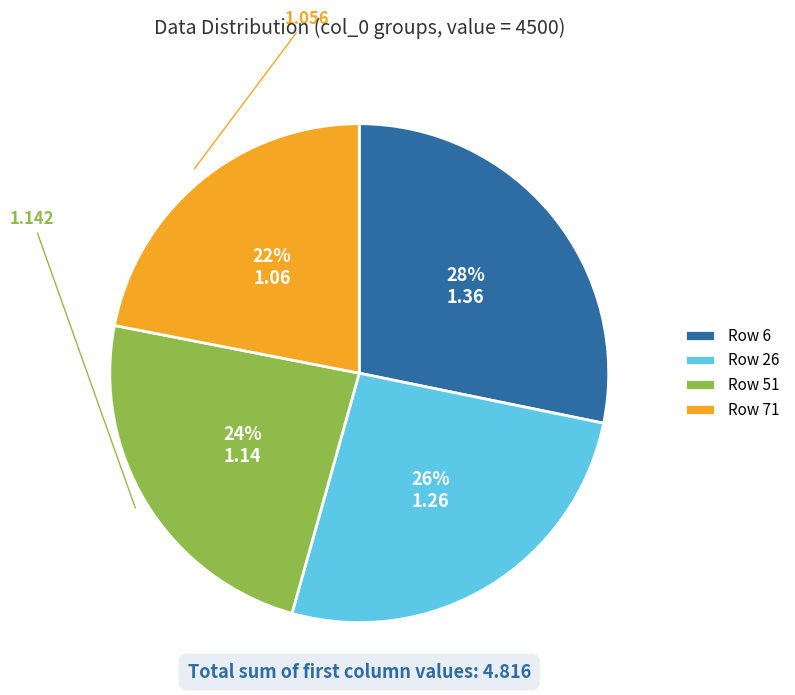

How many slices are in this pie chart?

4